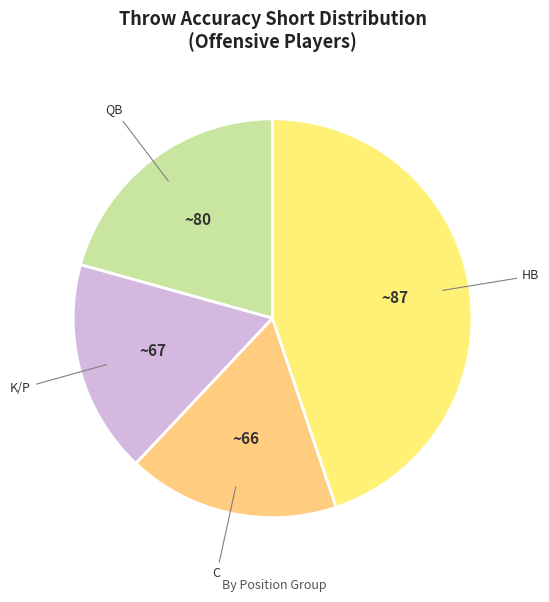

Count the number of slices in the pie.

4